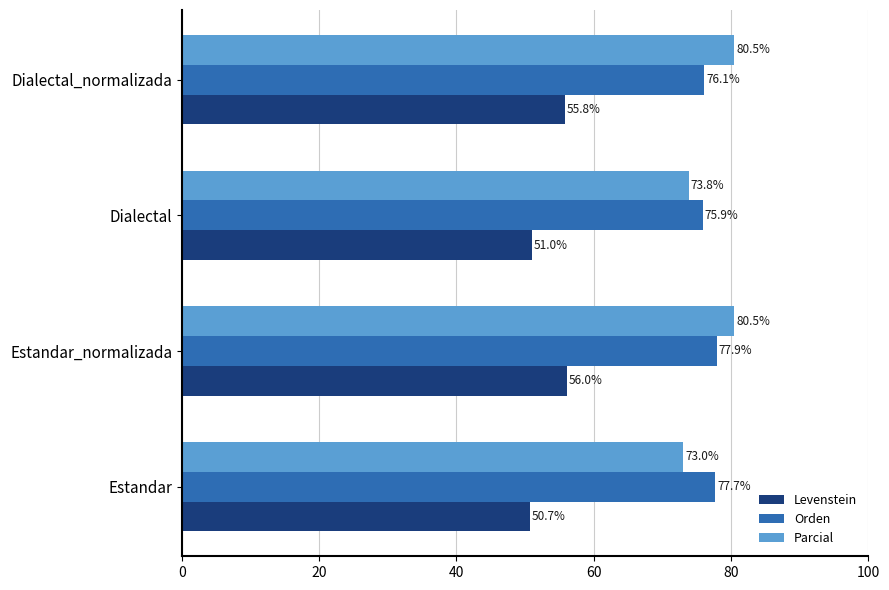

Which series has the largest range (max minus min)?

Parcial